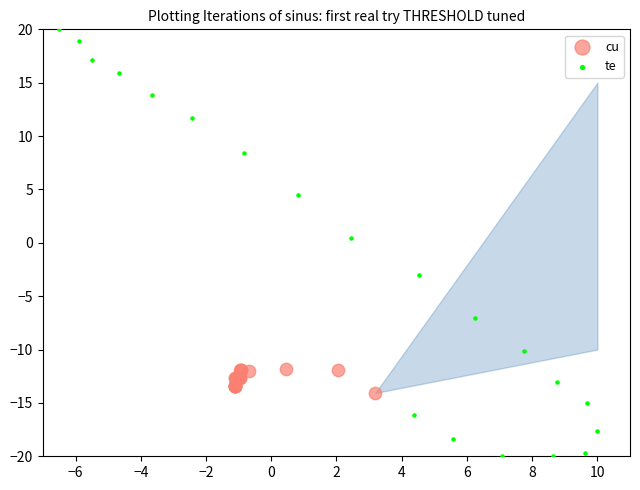

Which series reaches the minimum Y coordinate?

te